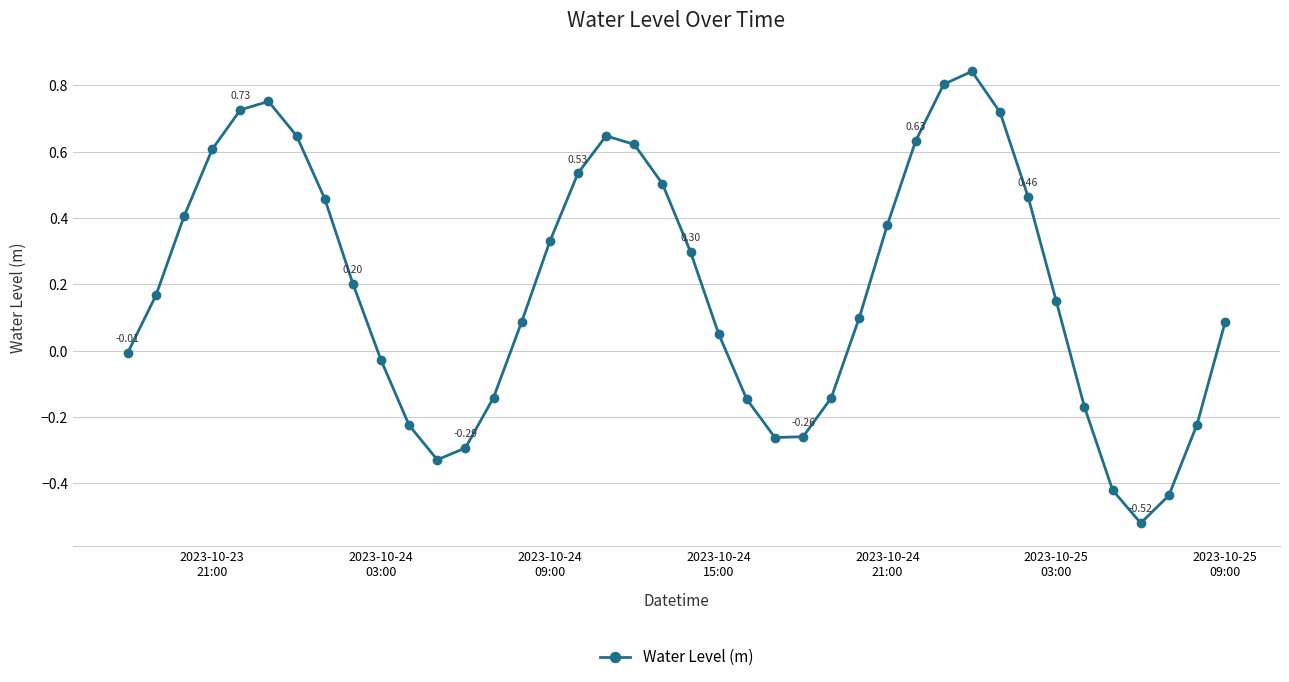

True or false: there are more than 2 points higher than both neighbors.

True